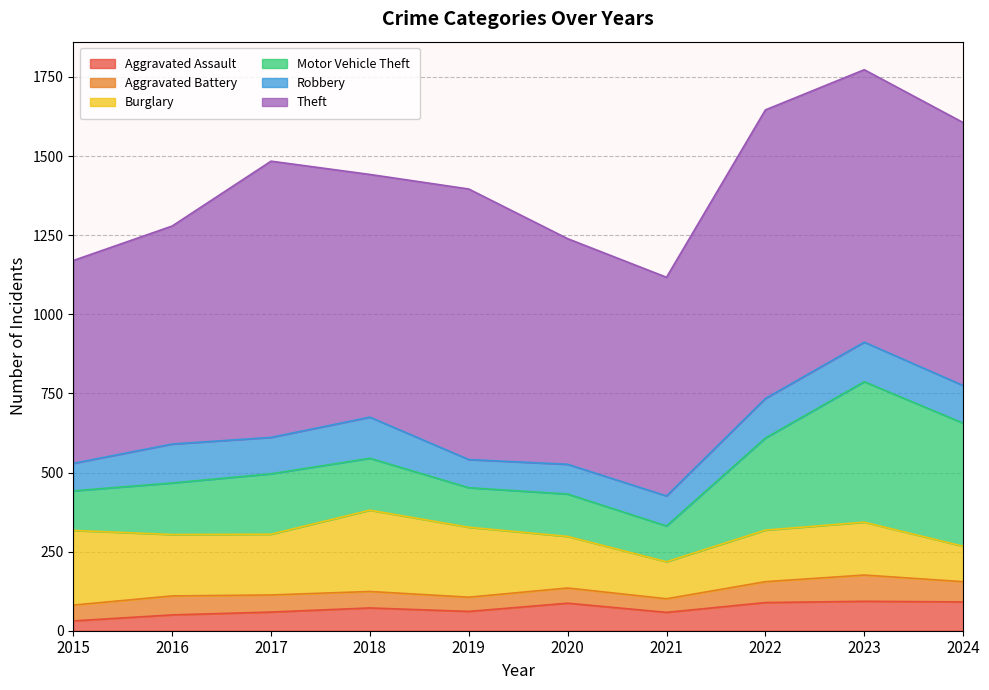

At which category does Robbery reach its first local peak?

2016